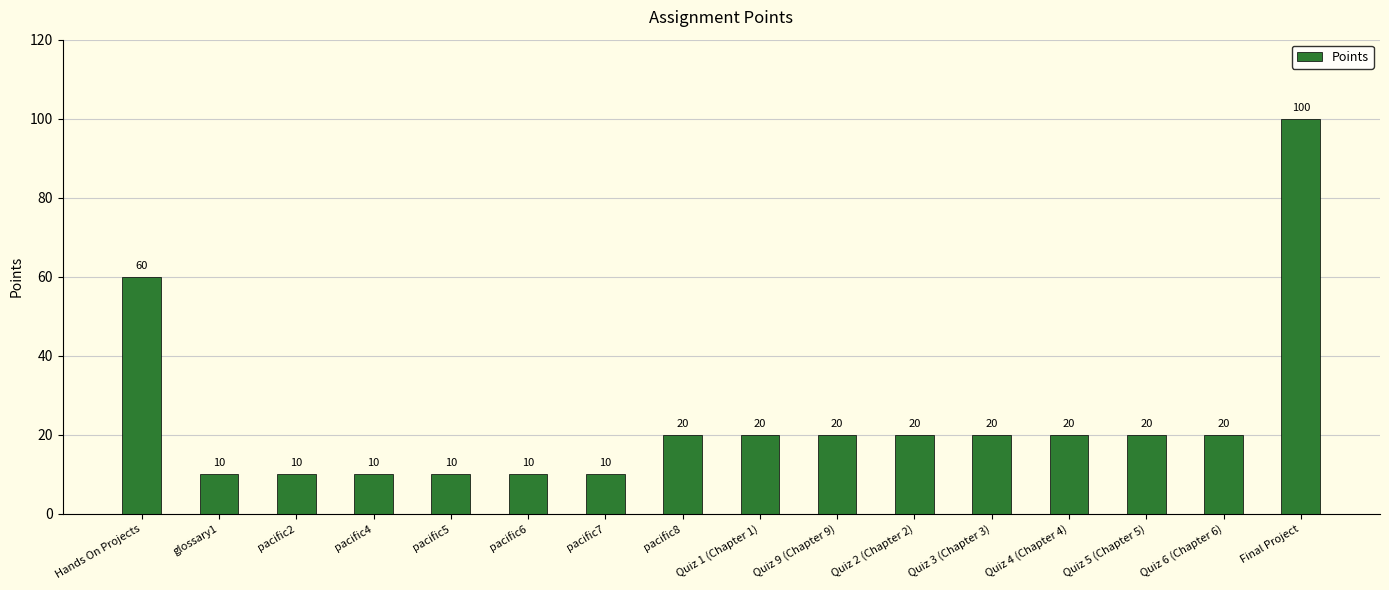

What is the greatest value displayed?

100